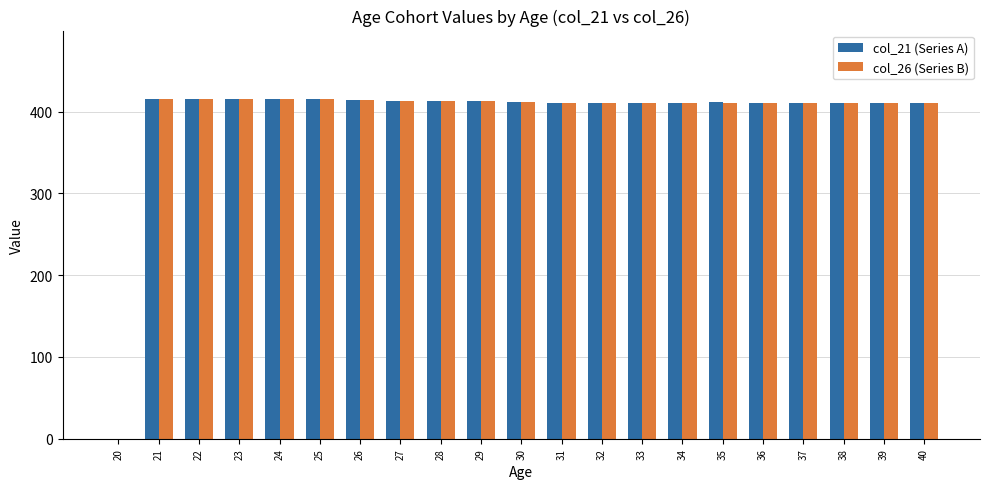

True or false: col_26 (Series B) has a value of 655 at 29.

False